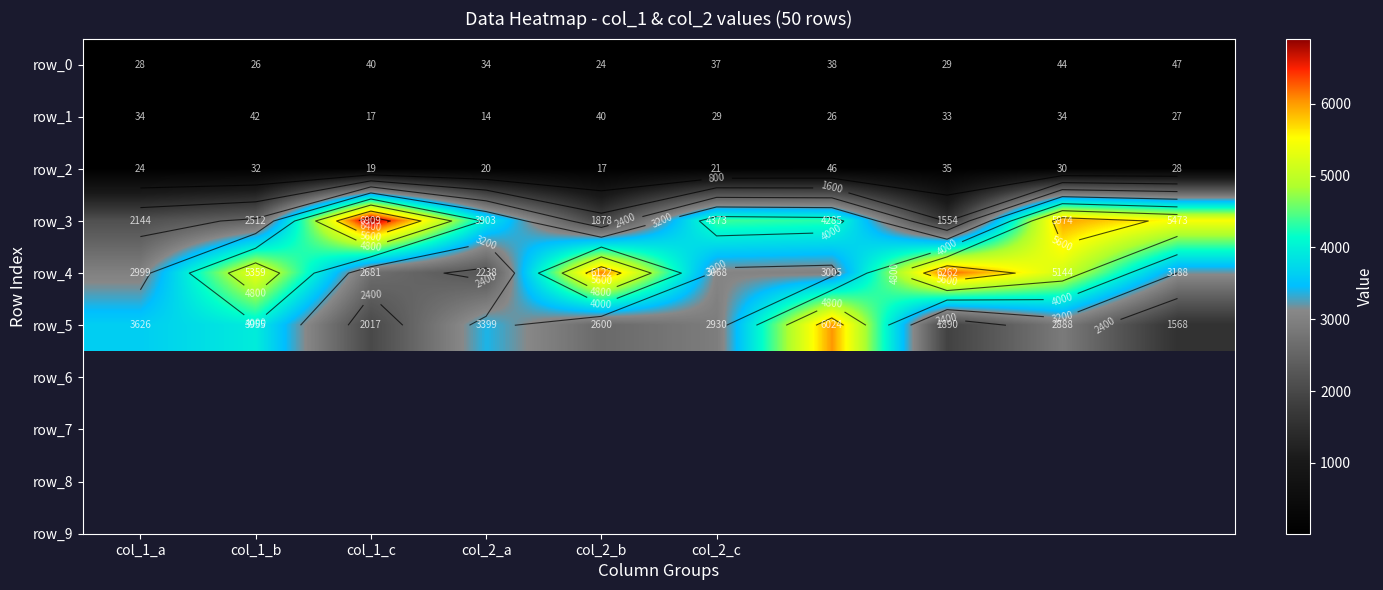

Is it true that row_5 equals 2094 at 9?

False